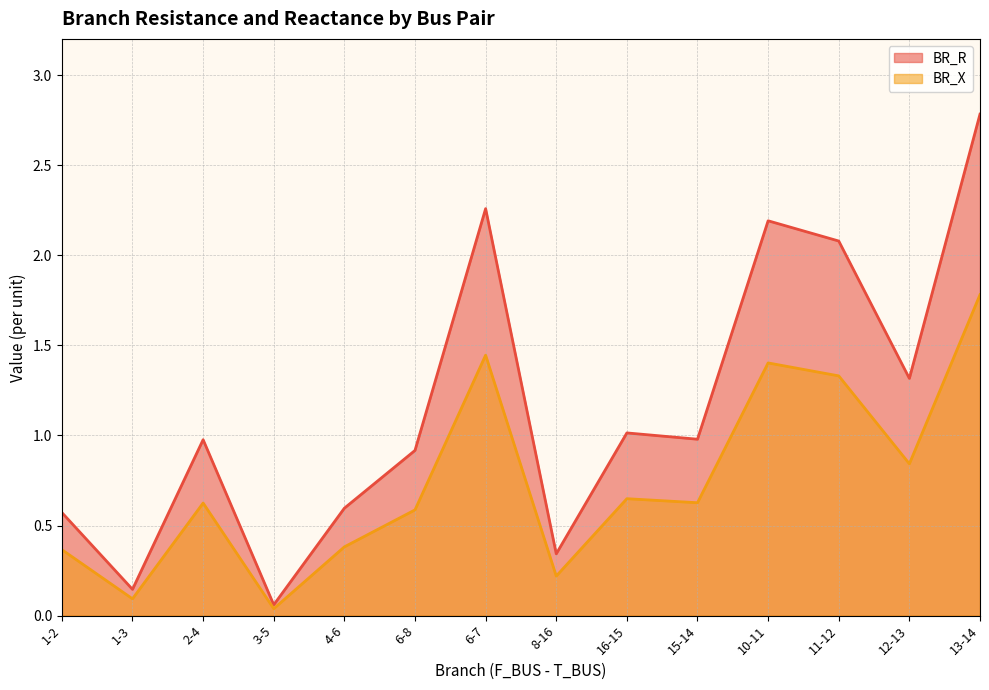

What is the difference between the BR_X values at 13-14 and 6-7?

0.5